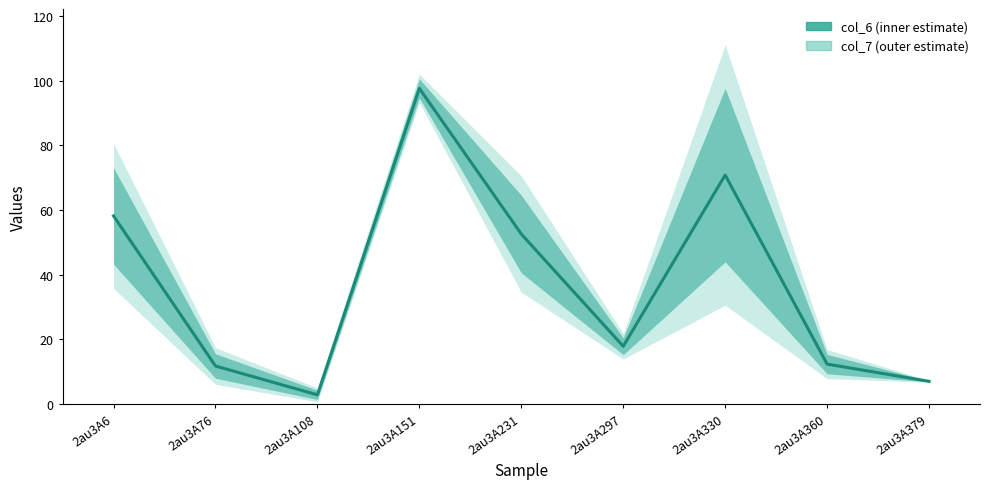

What is the value of the 8th point from the left?

12.4